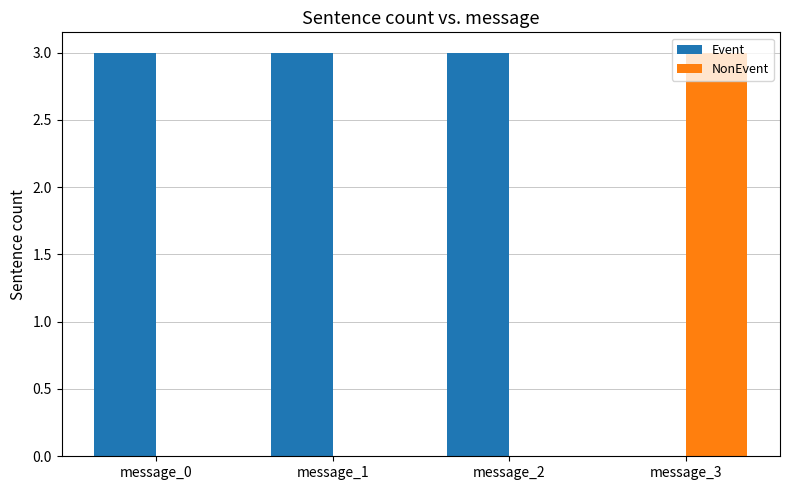

Which series has the largest total across all categories?

Event